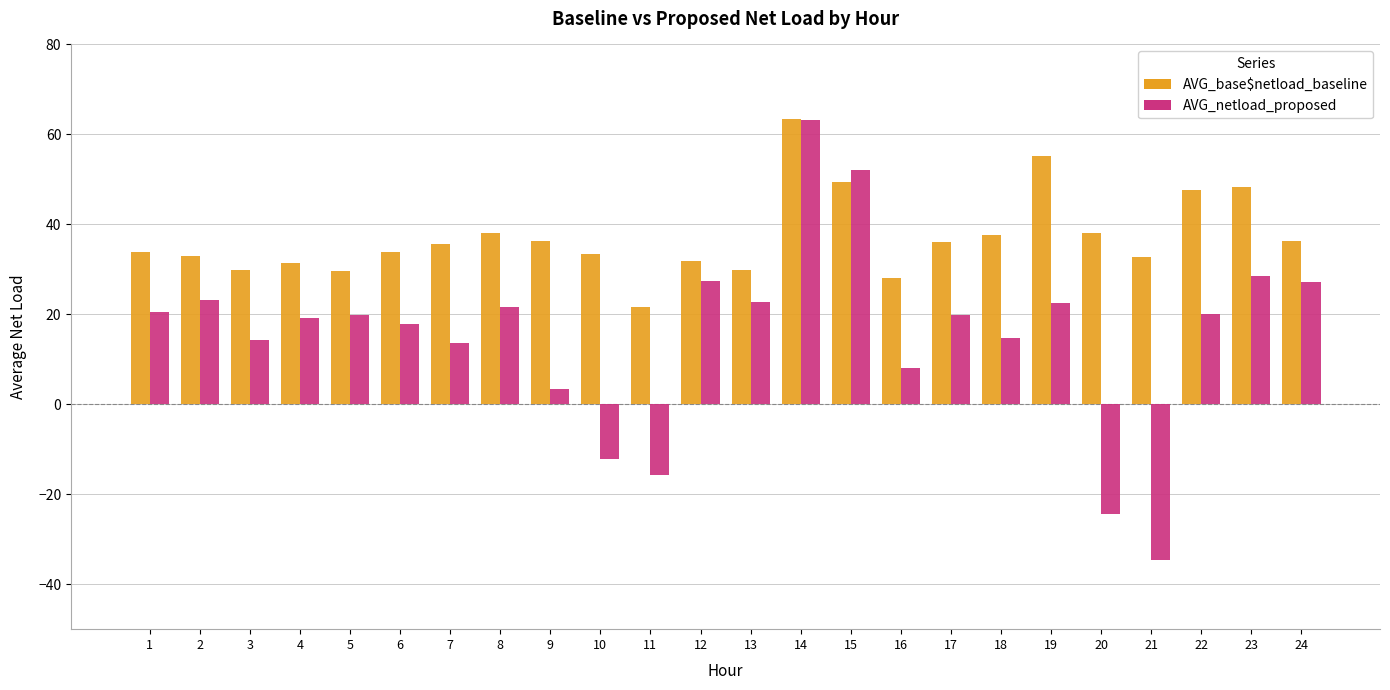

Are the bars grouped side by side (vs. stacked)?

Yes